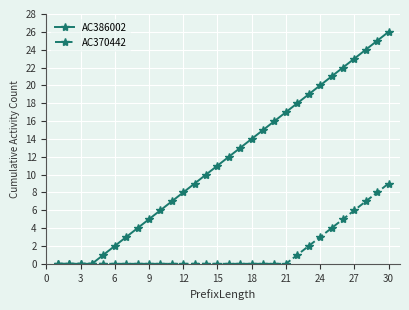

What is the maximum value shown in the chart?

26